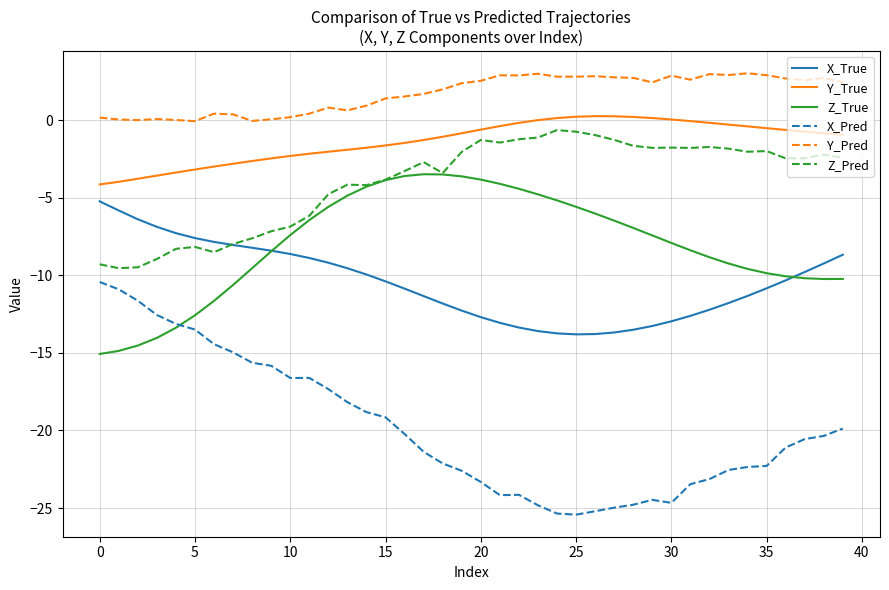

Which series has the largest total across all categories?

Y_Pred